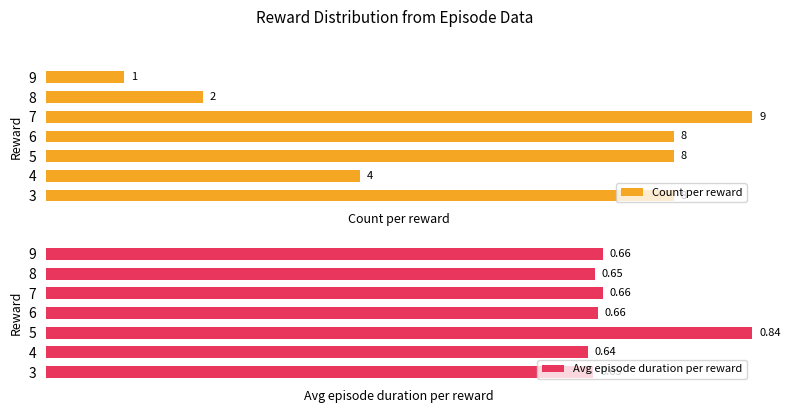

What are all the series names shown in the legend?

Count per reward, Avg episode duration per reward